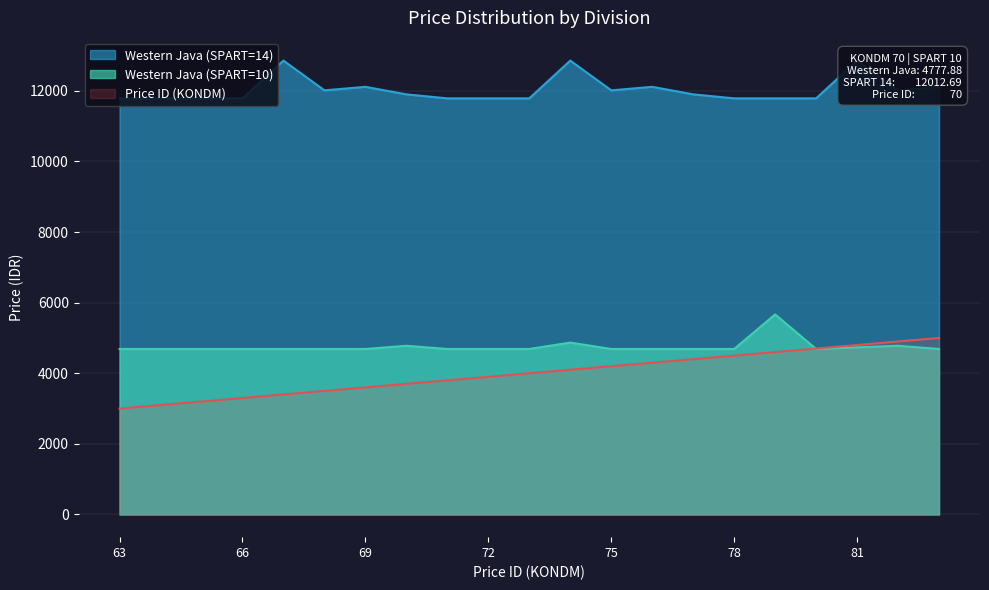

The value of Western Java (SPART=14) at 74 is 17949.5. True or false?

False